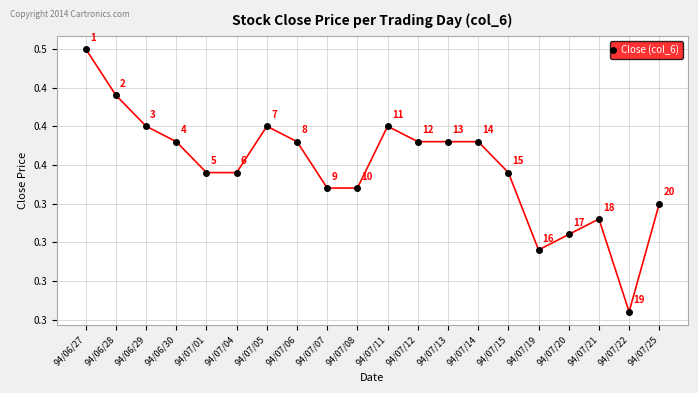

What is the greatest value displayed?

0.5